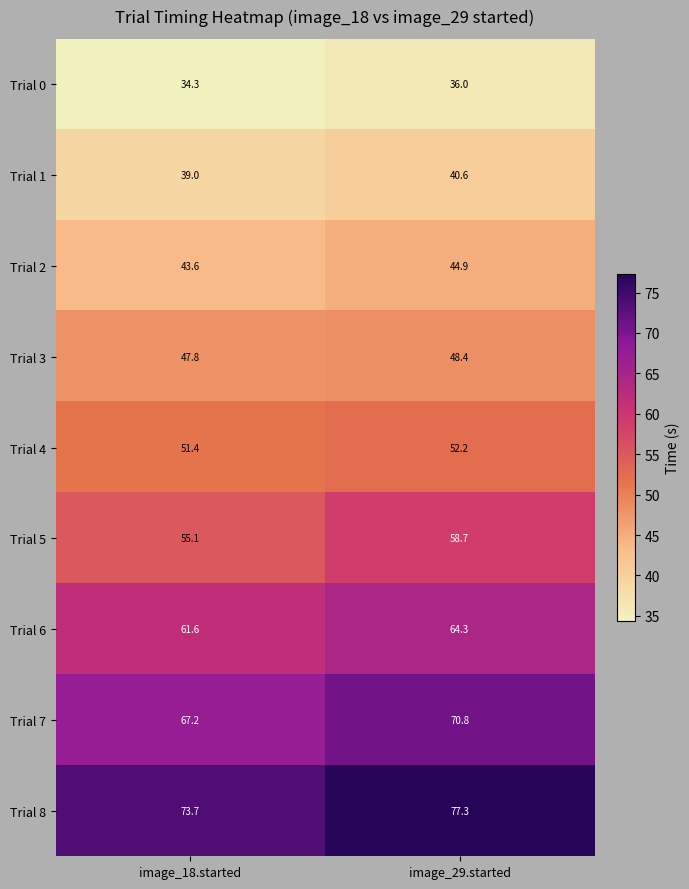

At which category is the sum across all series the highest?

image_29.started